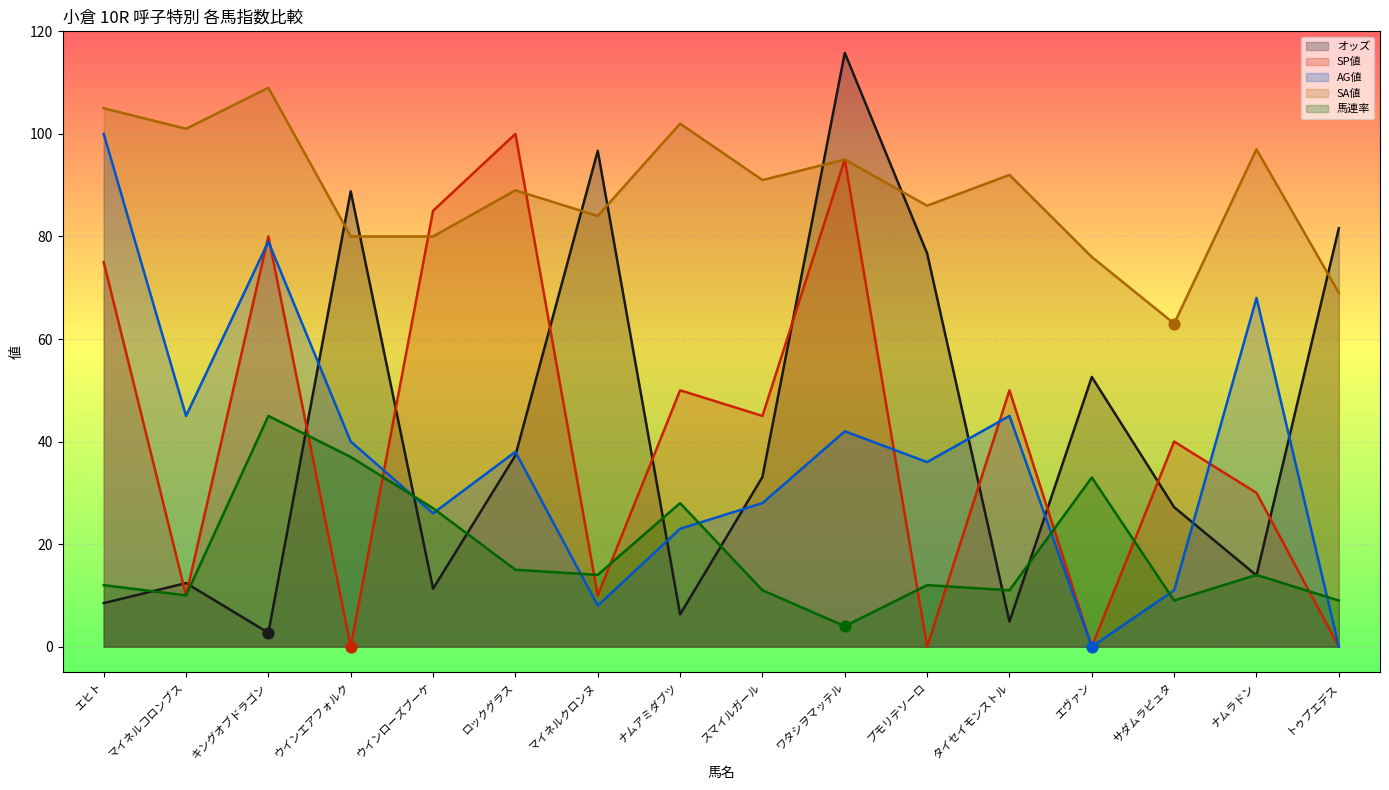

Which series has the largest total across all categories?

SA値